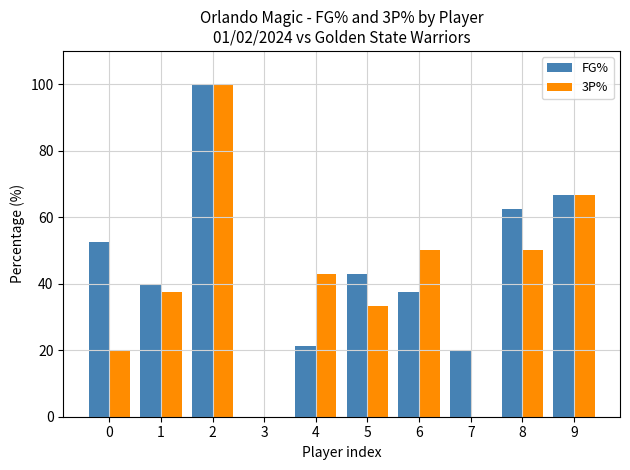

True or false: 3P% has a value of 50.0 at 8.

True